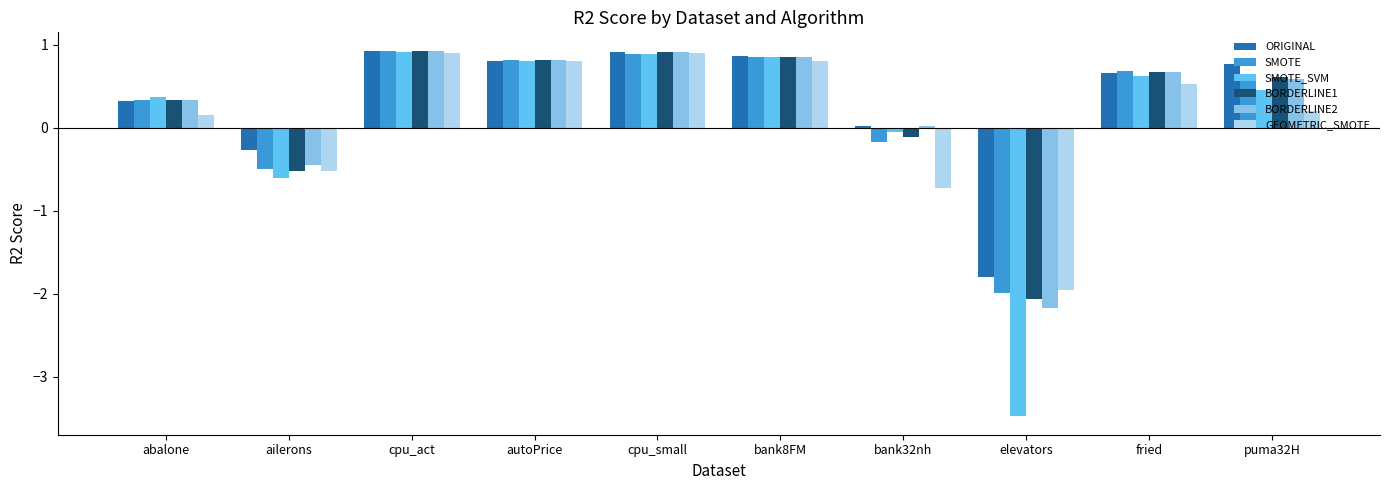

At which label does SMOTE_SVM reach its minimum?

elevators